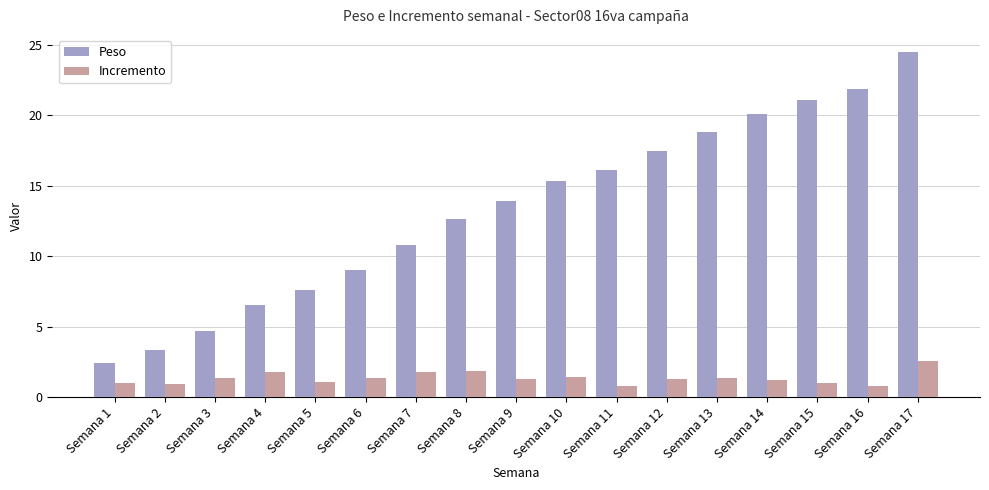

At Semana 14, list the series in order from smallest to largest.

Incremento, Peso